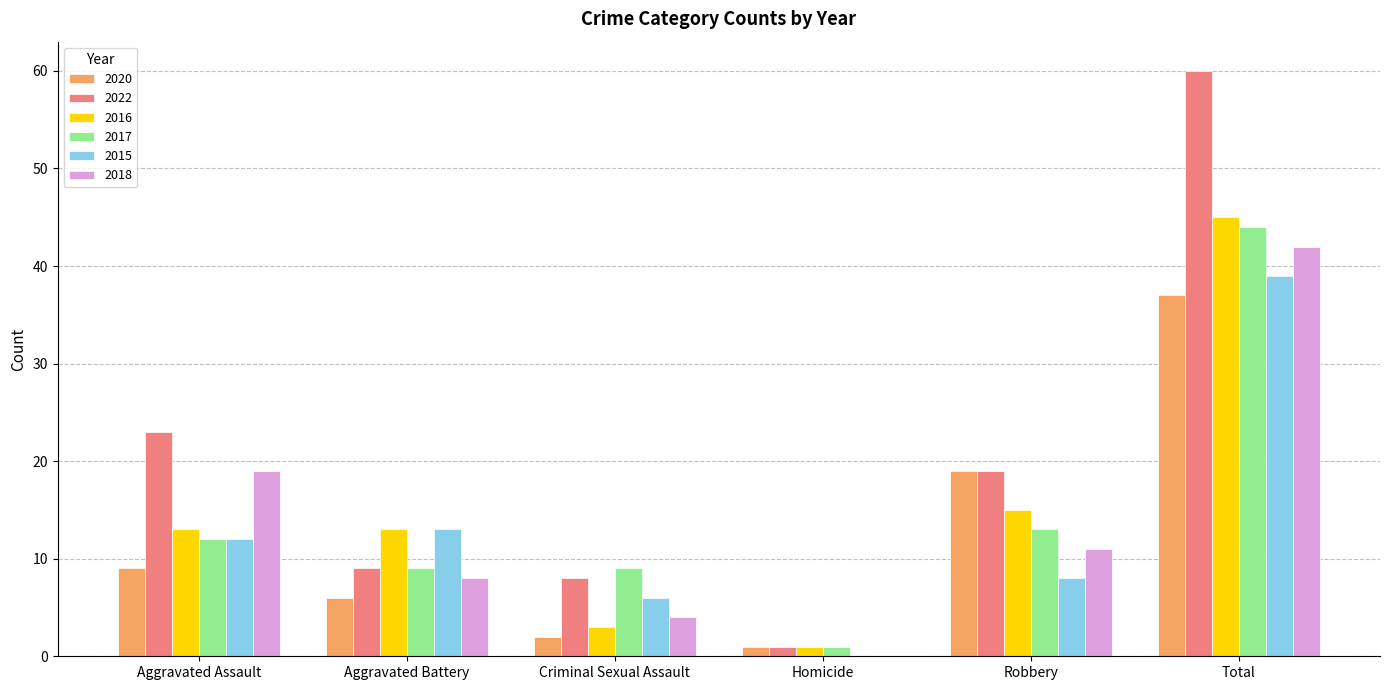

Count the number of data series in this chart.

6